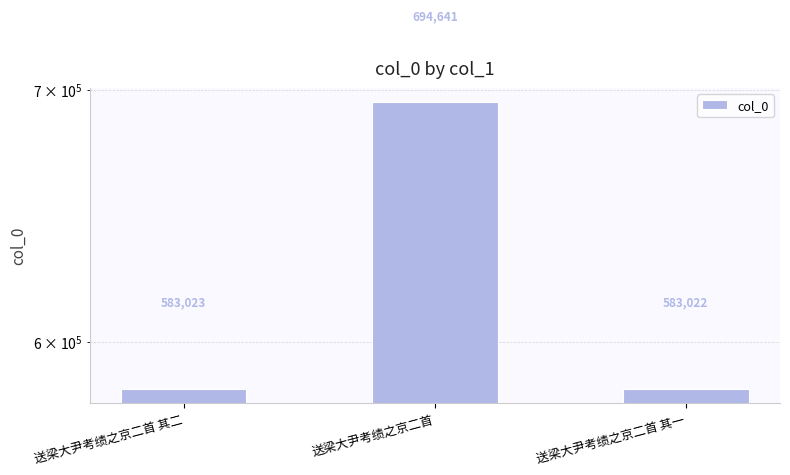

Rank the categories by value from lowest to highest.

送梁大尹考绩之京二首 其一, 送梁大尹考绩之京二首 其二, 送梁大尹考绩之京二首